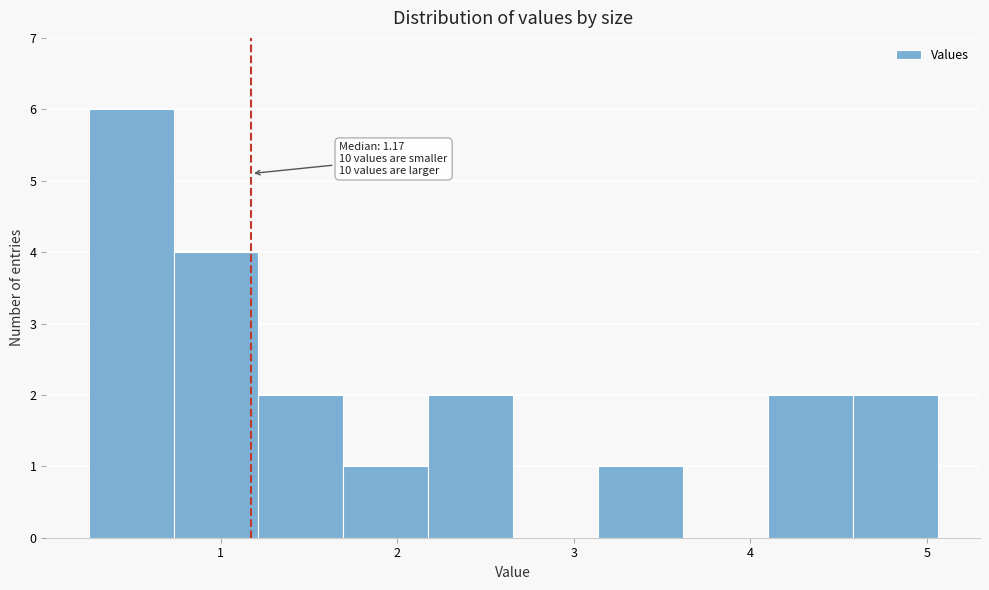

Over which range of the x-axis is the bar tallest?

0.3 to 0.7